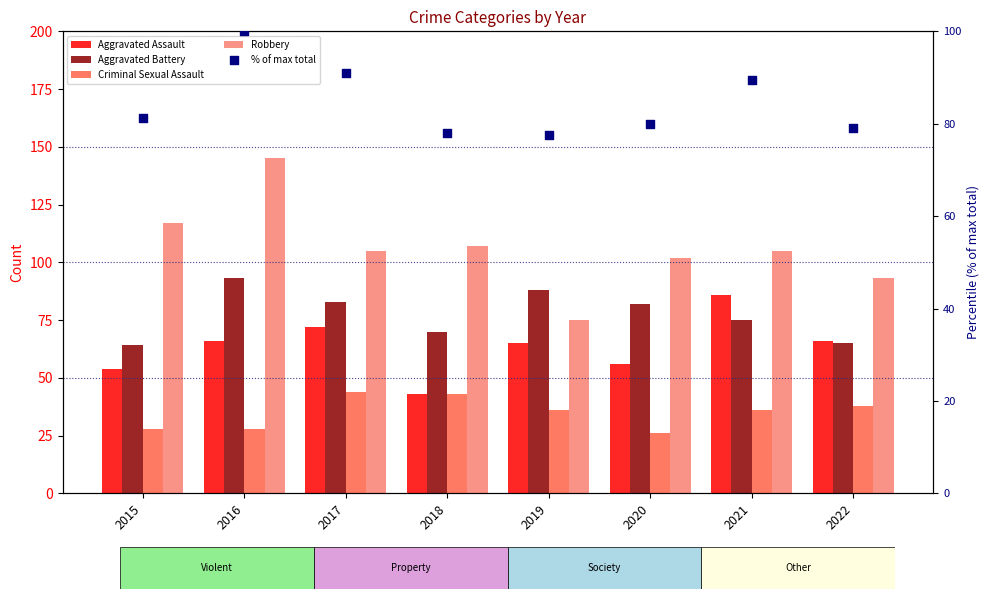

Which series has the largest Y range (max minus min)?

Robbery